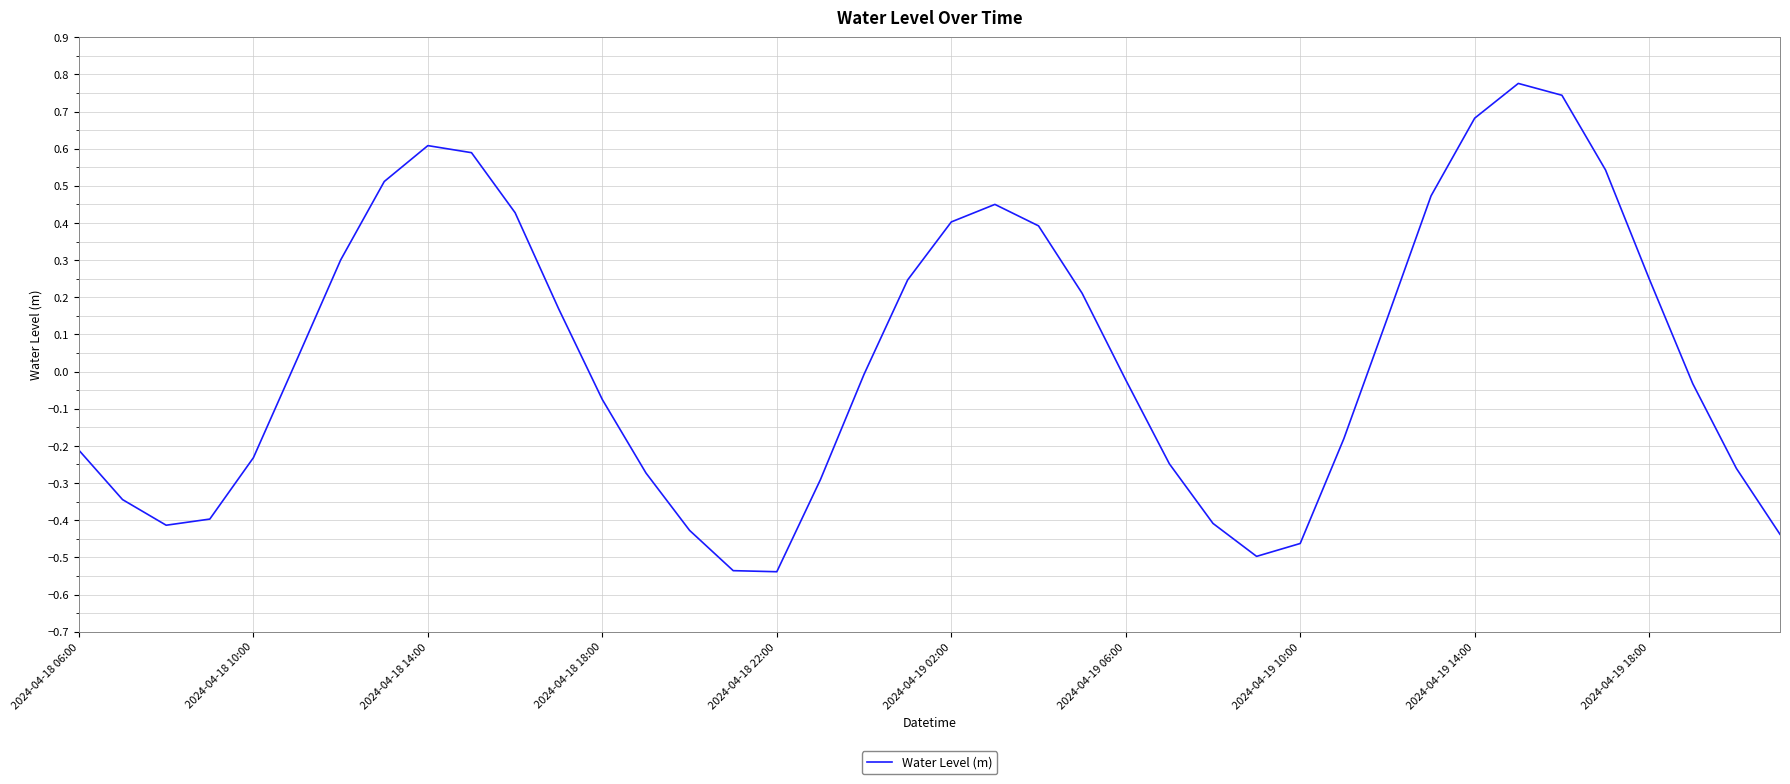

Is this an area chart (filled region under the line)?

No